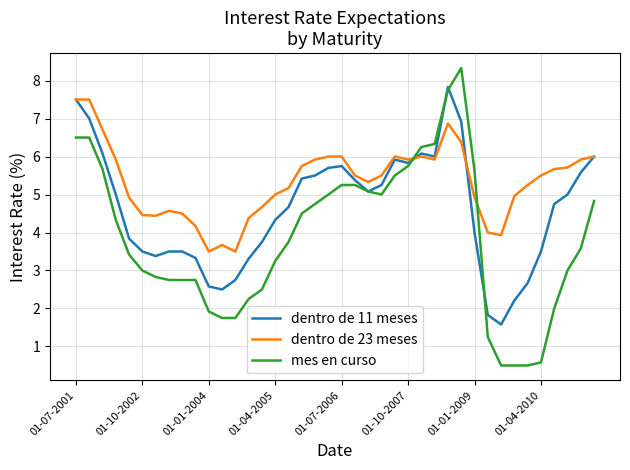

True or false: dentro de 23 meses and mes en curso intersect in this chart.

True